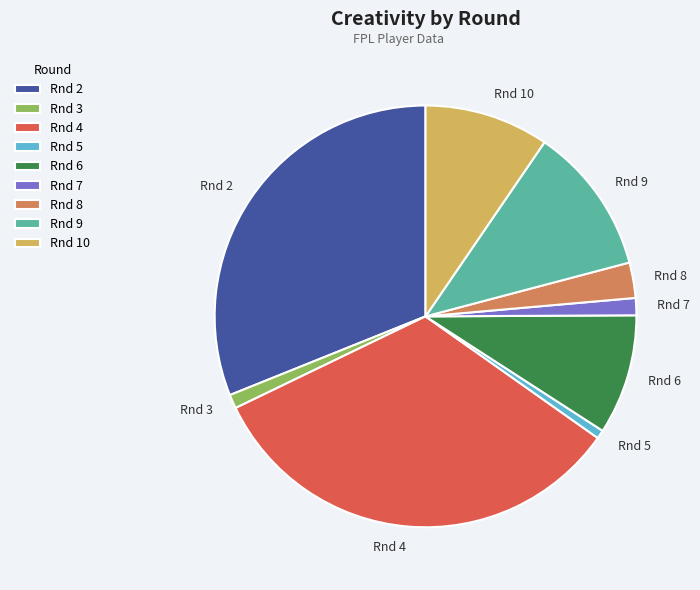

Does any single category account for the majority?

No